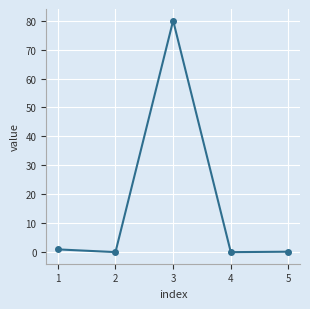

What is the minimum value shown in the chart?

0.1